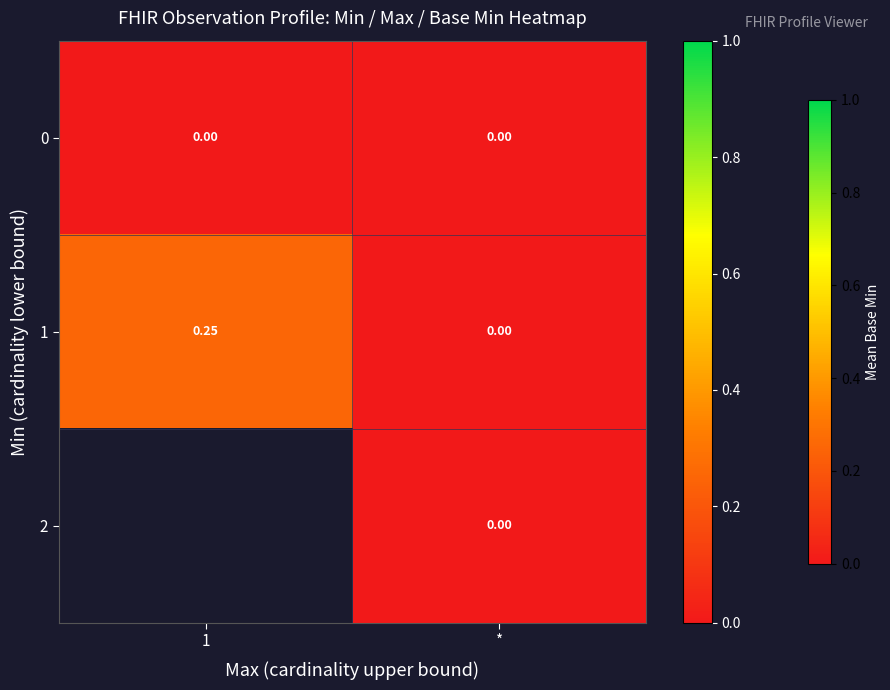

At which label is 1 closest to 0?

*